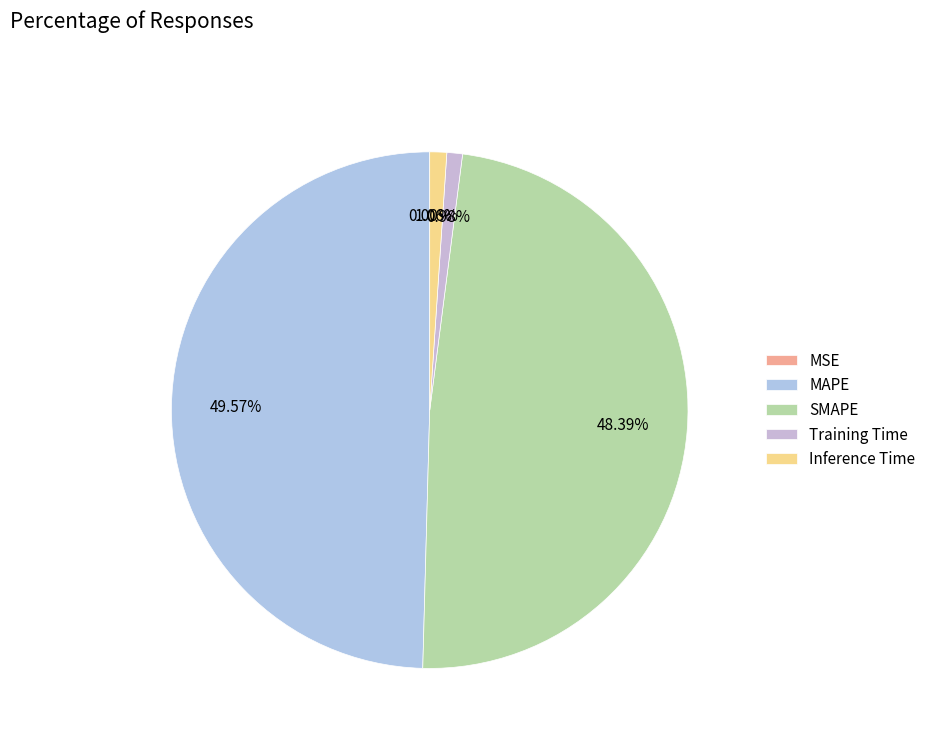

True or false: SMAPE accounts for 48% of the total.

True